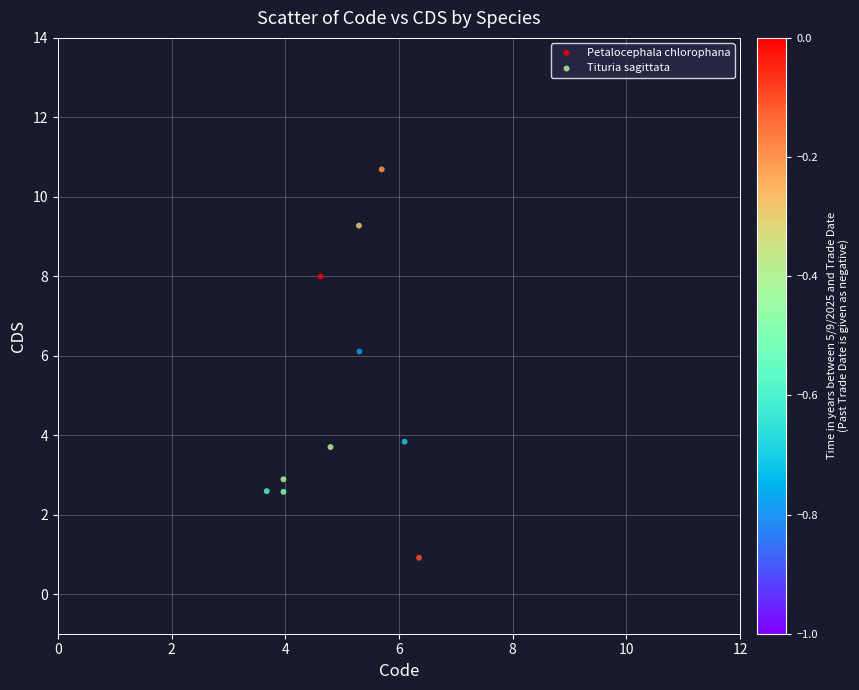

What are all the series names shown in the legend?

Petalocephala chlorophana, Tituria sagittata